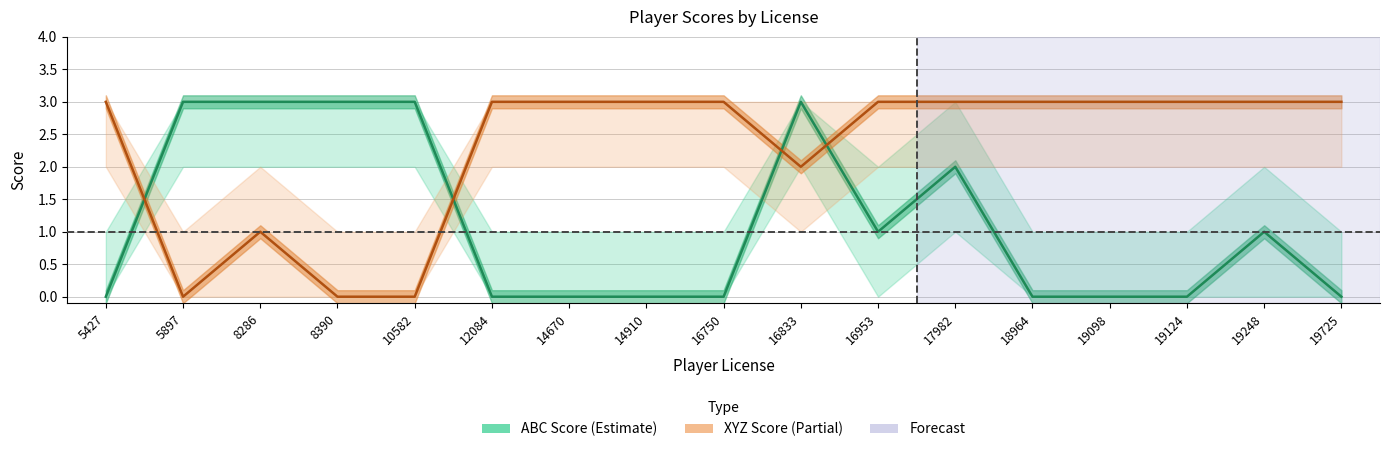

The xyz_score line series shows 5 at 14910. True or false?

False